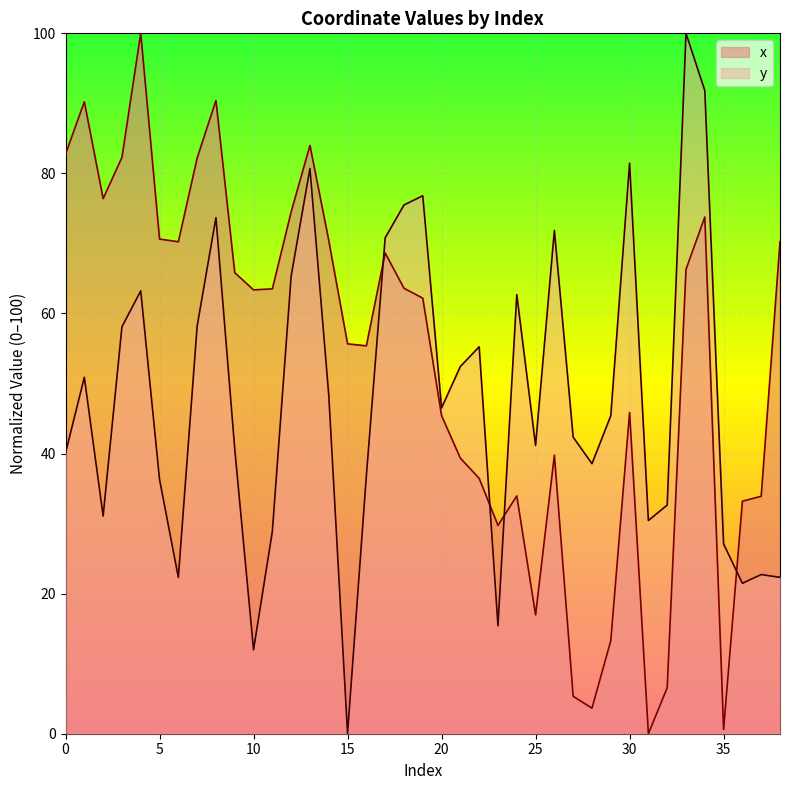

What is the highest value of the y series?

100.0